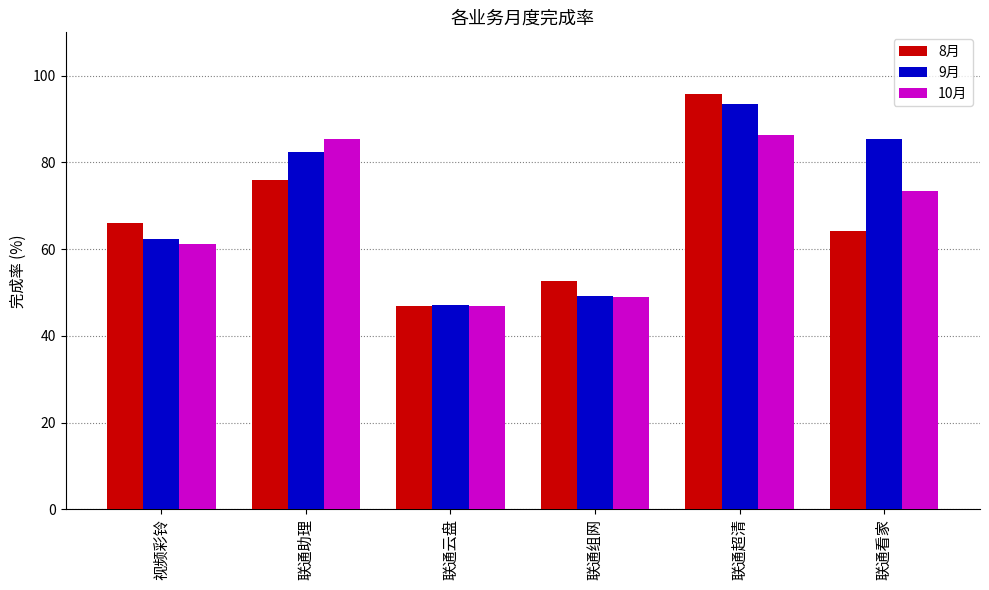

Reading right to left, what are all the values shown in this chart?

8月: 64.2	95.8	52.7	46.8	75.9	65.9
9月: 85.3	93.6	49.3	47.1	82.5	62.3
10月: 73.5	86.4	49.0	47.0	85.4	61.2